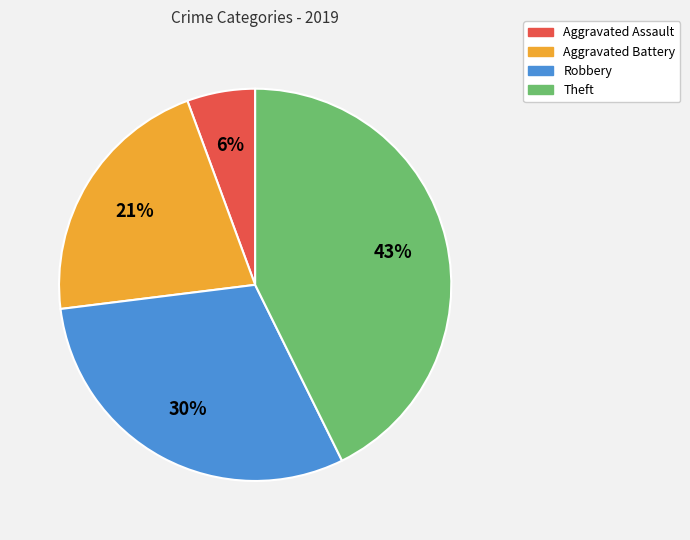

To the nearest percent, what portion does Robbery represent?

30%